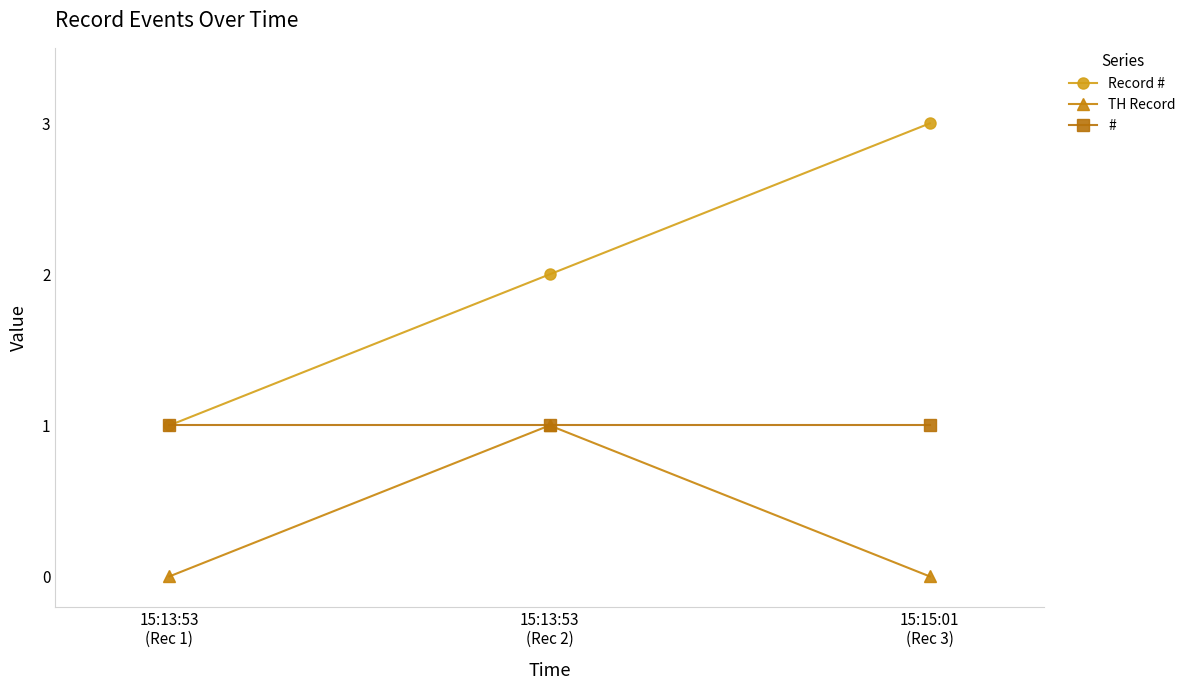

What is the average value of the # series?

1